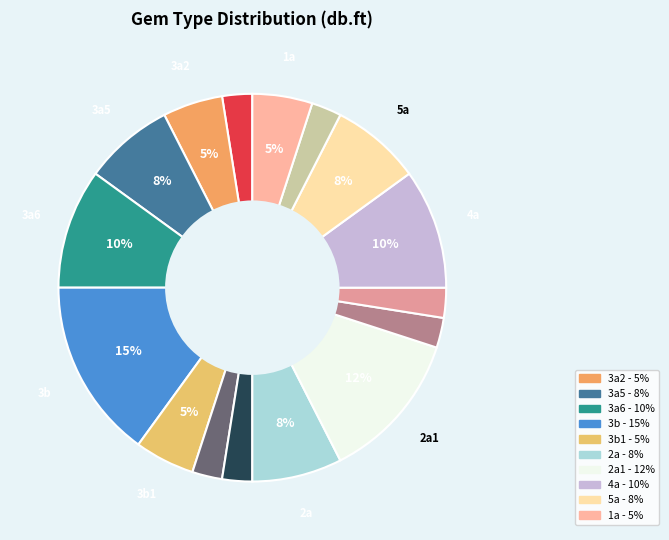

Is there a majority slice in this chart?

No